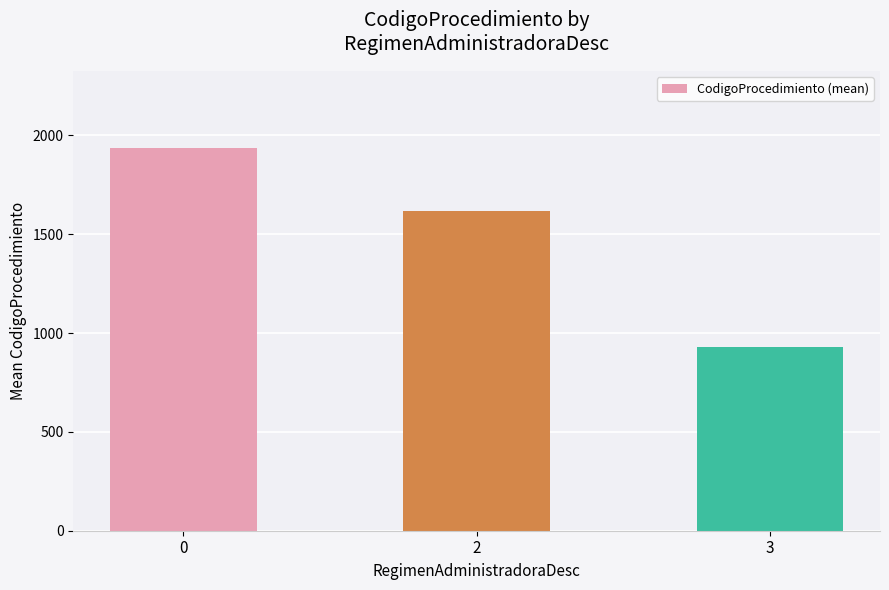

What is the average value?

1493.8